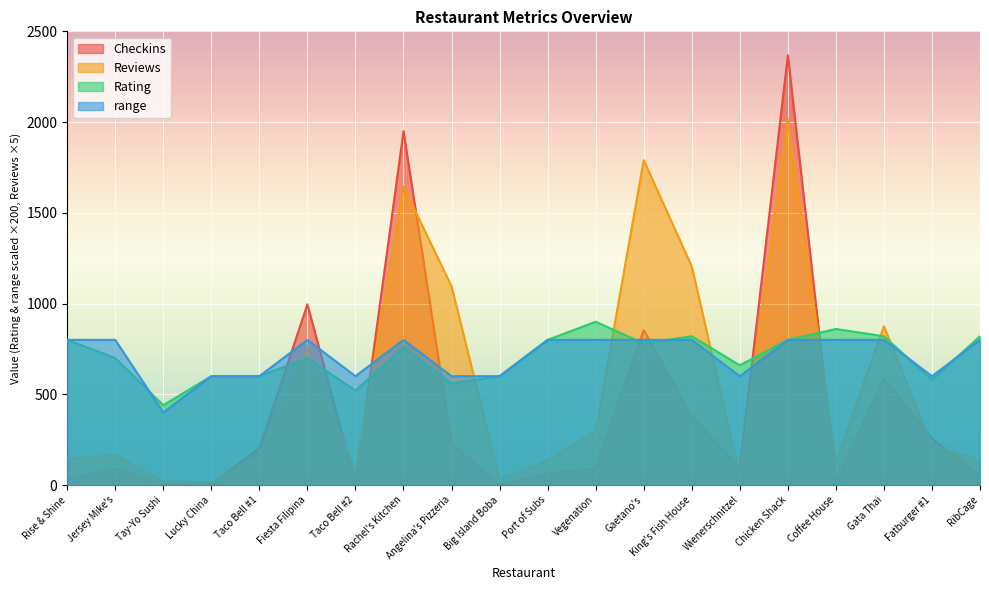

Between which two adjacent categories do Reviews and range first intersect?

Taco Bell #2 and Rachel's Kitchen